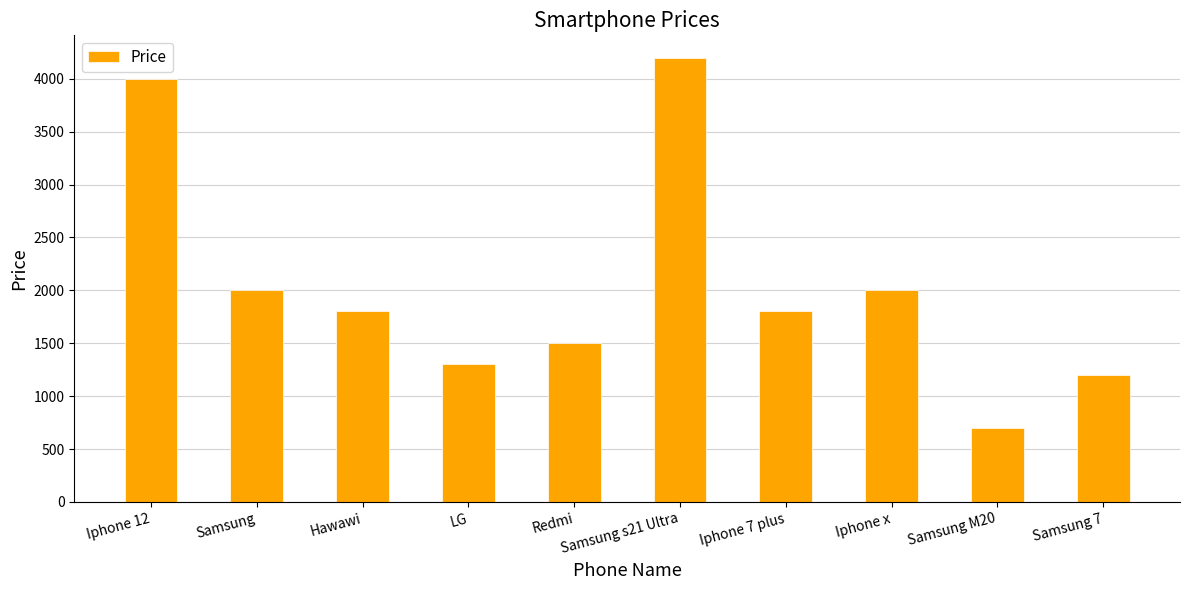

The chart shows a value of 1801 at Samsung 7. True or false?

False